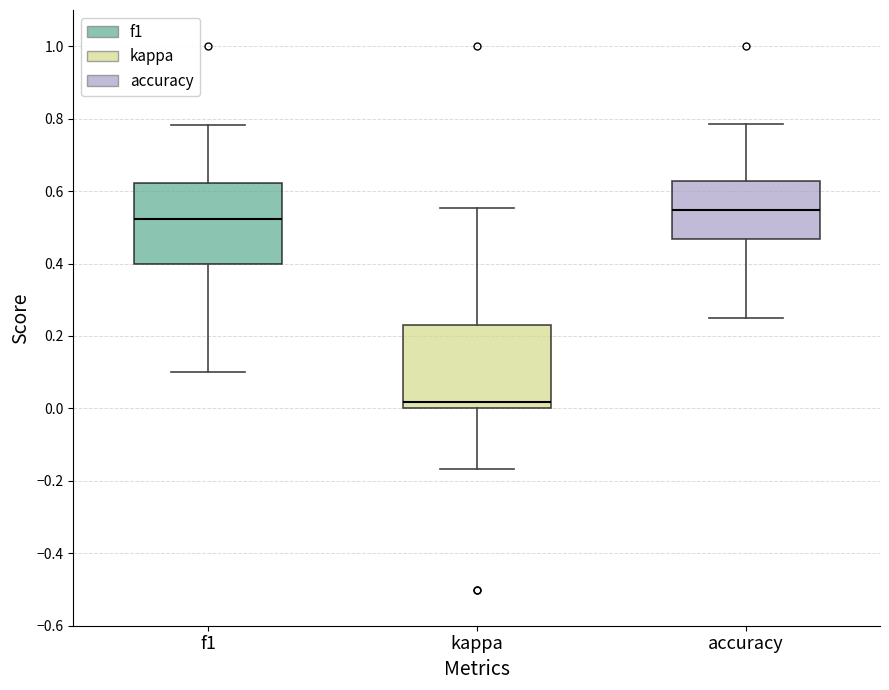

Which box's median line is the highest?

accuracy